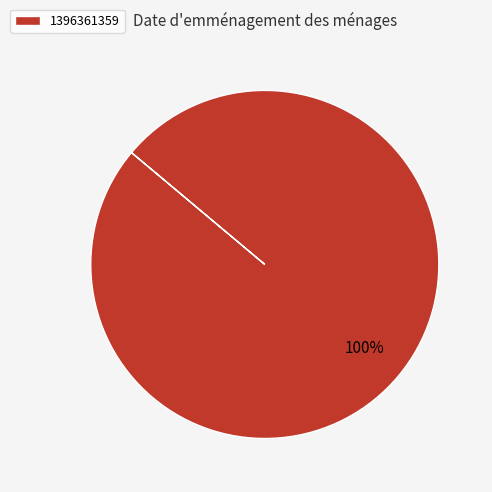

What percentage is the 1396361359 slice, to the nearest percent?

100%